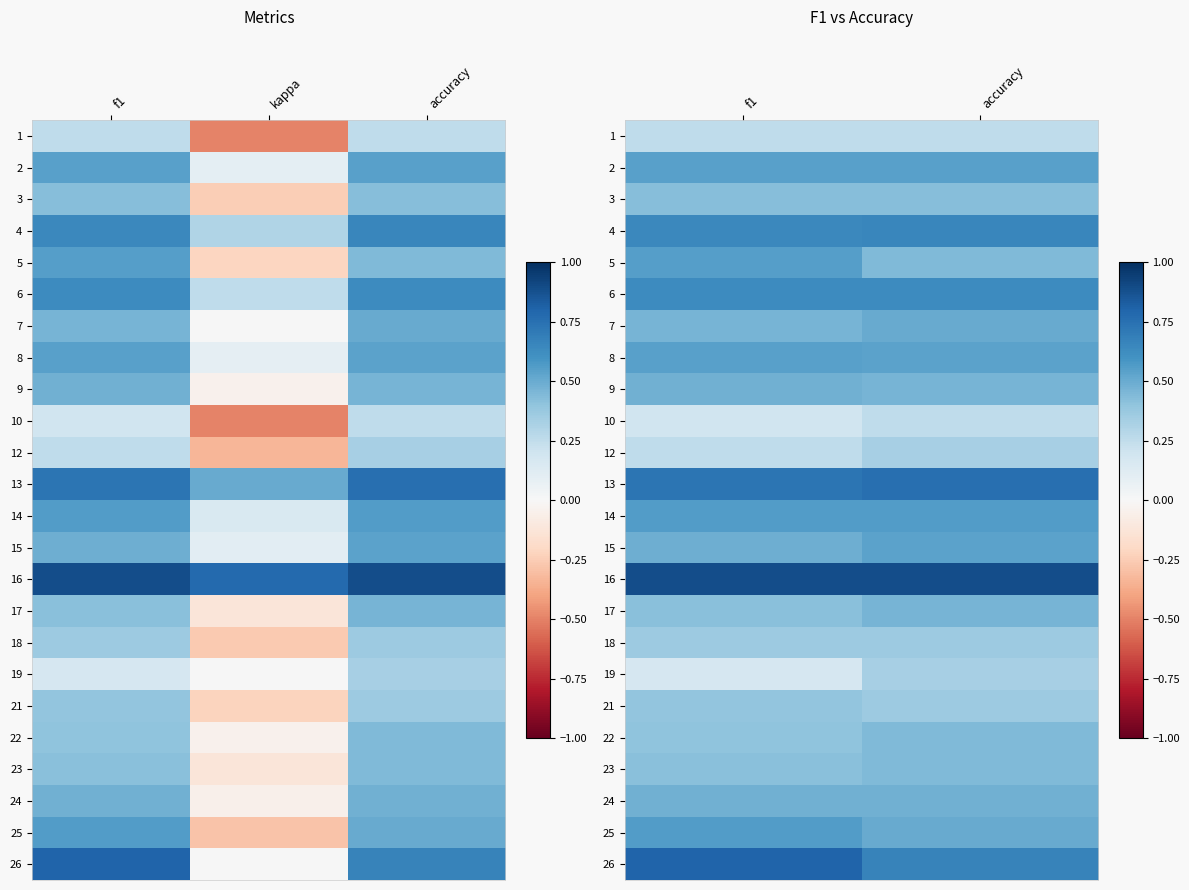

True or false: 26 has a value of 0.4 at accuracy.

False